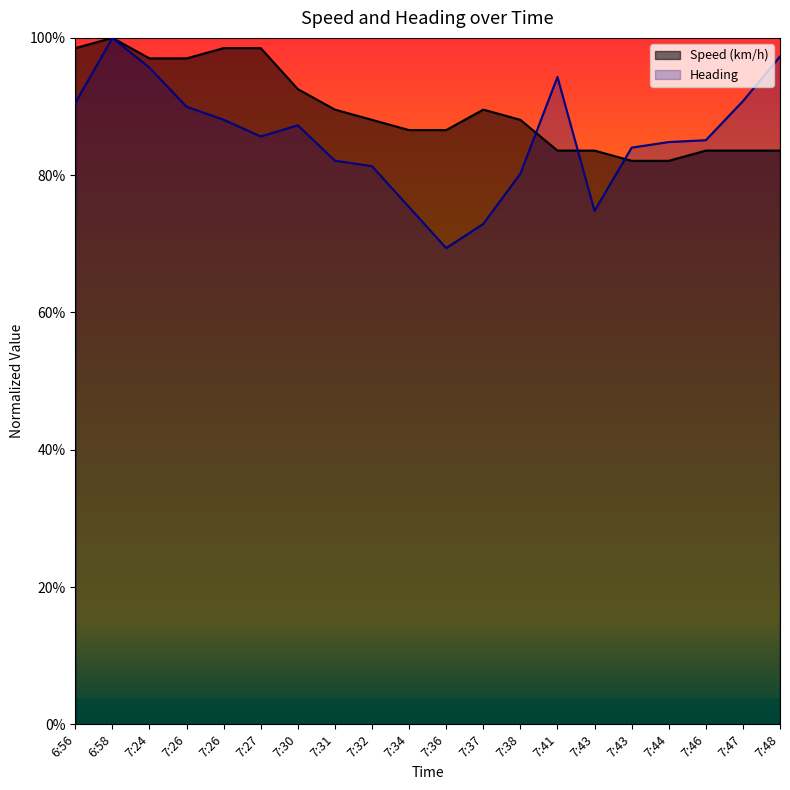

How many lines are shown in the chart?

2